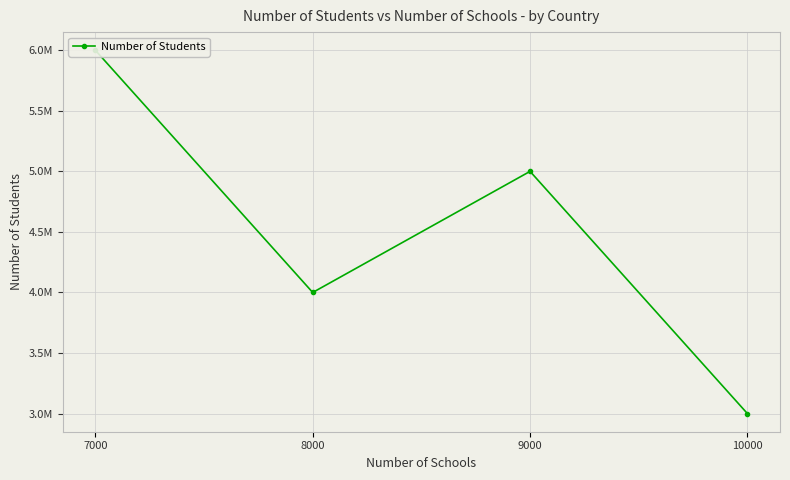

True or false: there are more than 0 points higher than both neighbors.

True